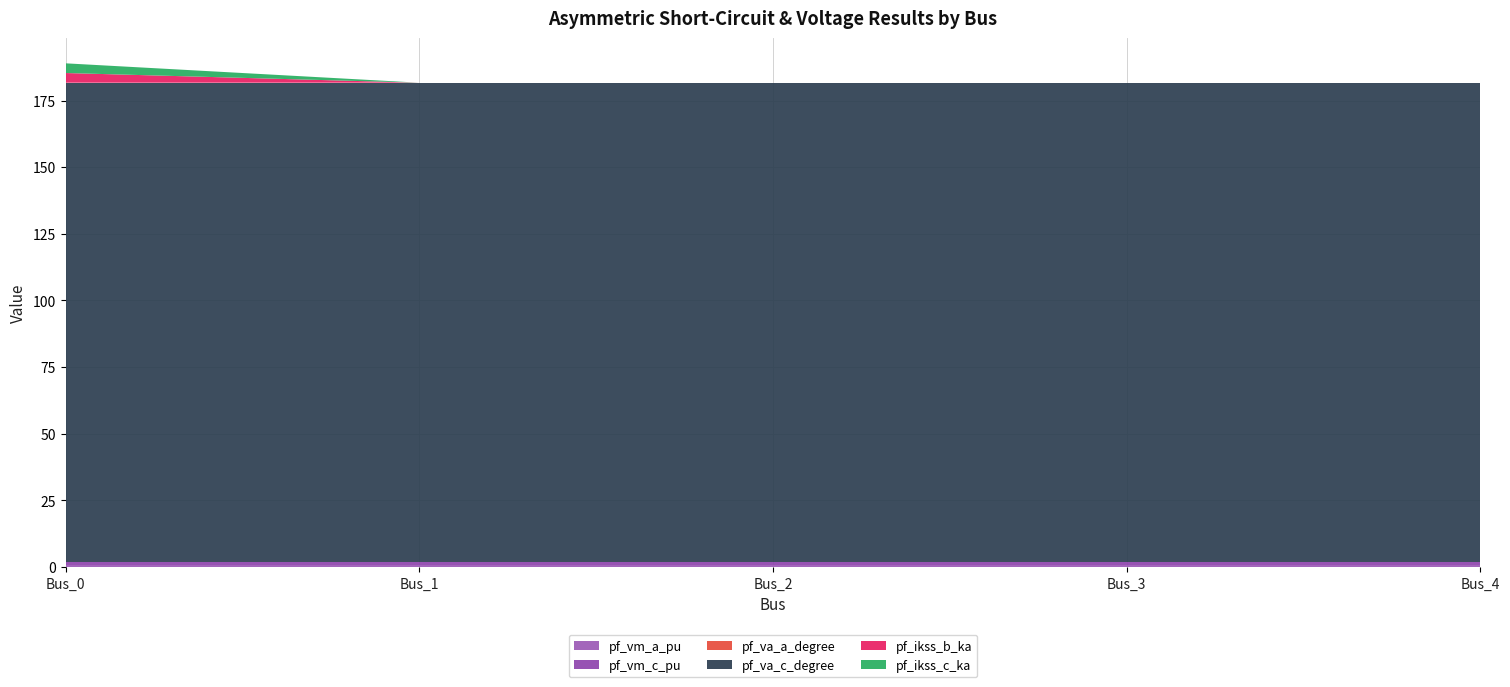

Between Bus_0 and Bus_2, which is larger?

Bus_0